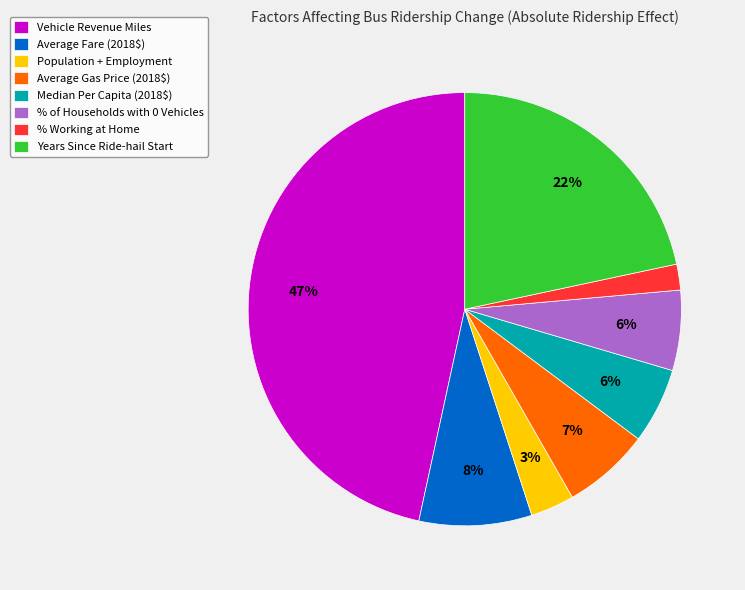

Is there a majority slice in this chart?

No